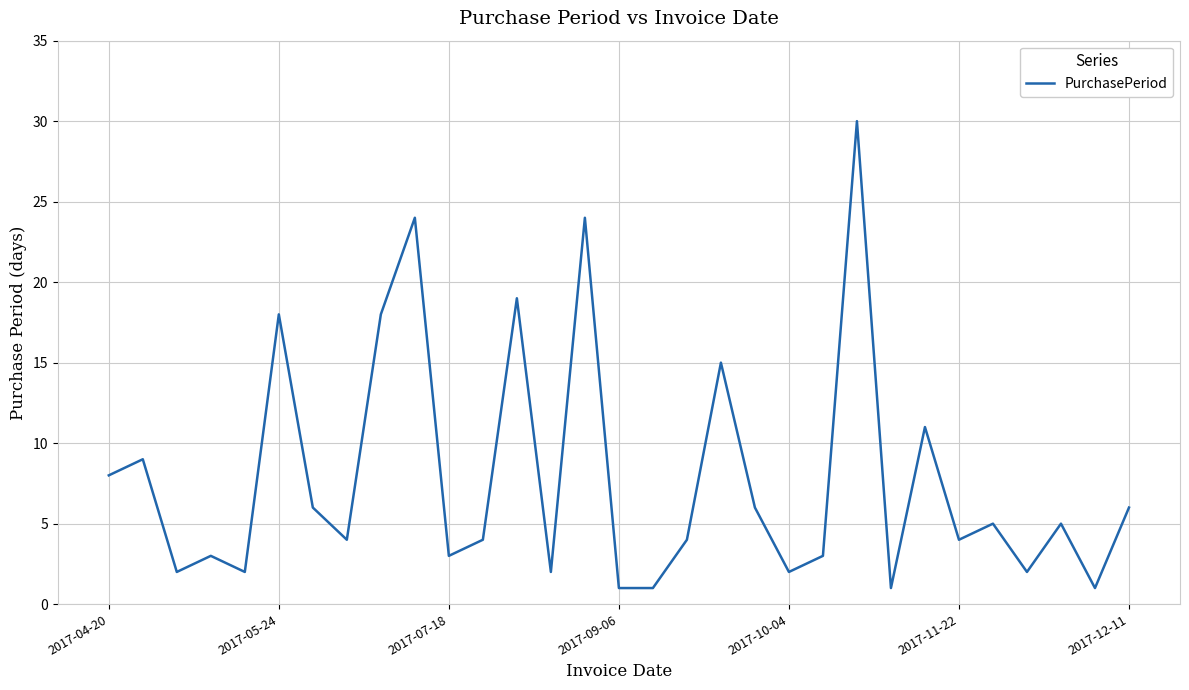

What is the maximum value shown in the chart?

30